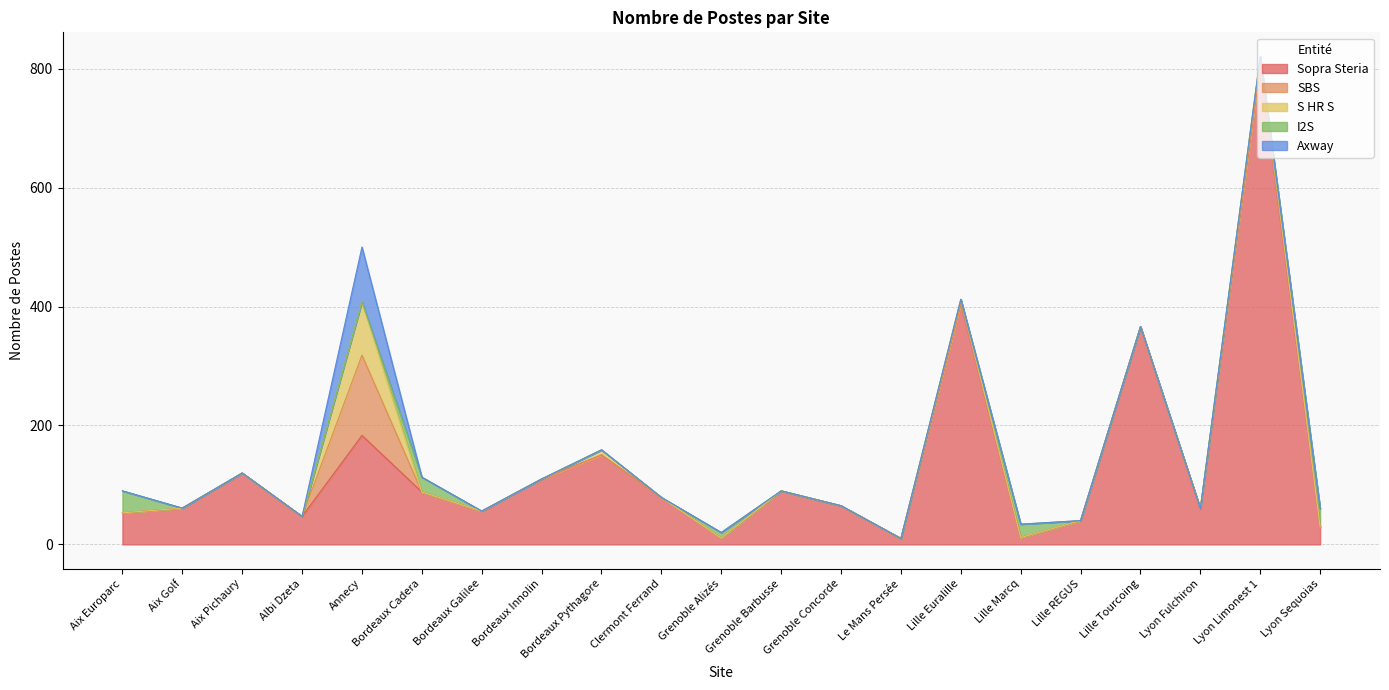

How many values in SBS are above zero?

1